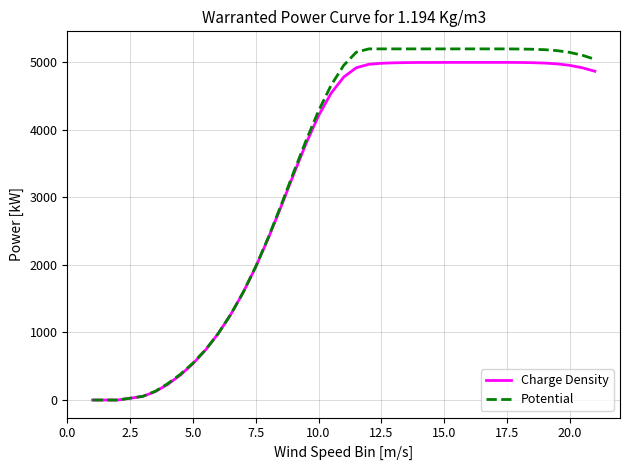

What is the maximum value shown in the chart?

5200